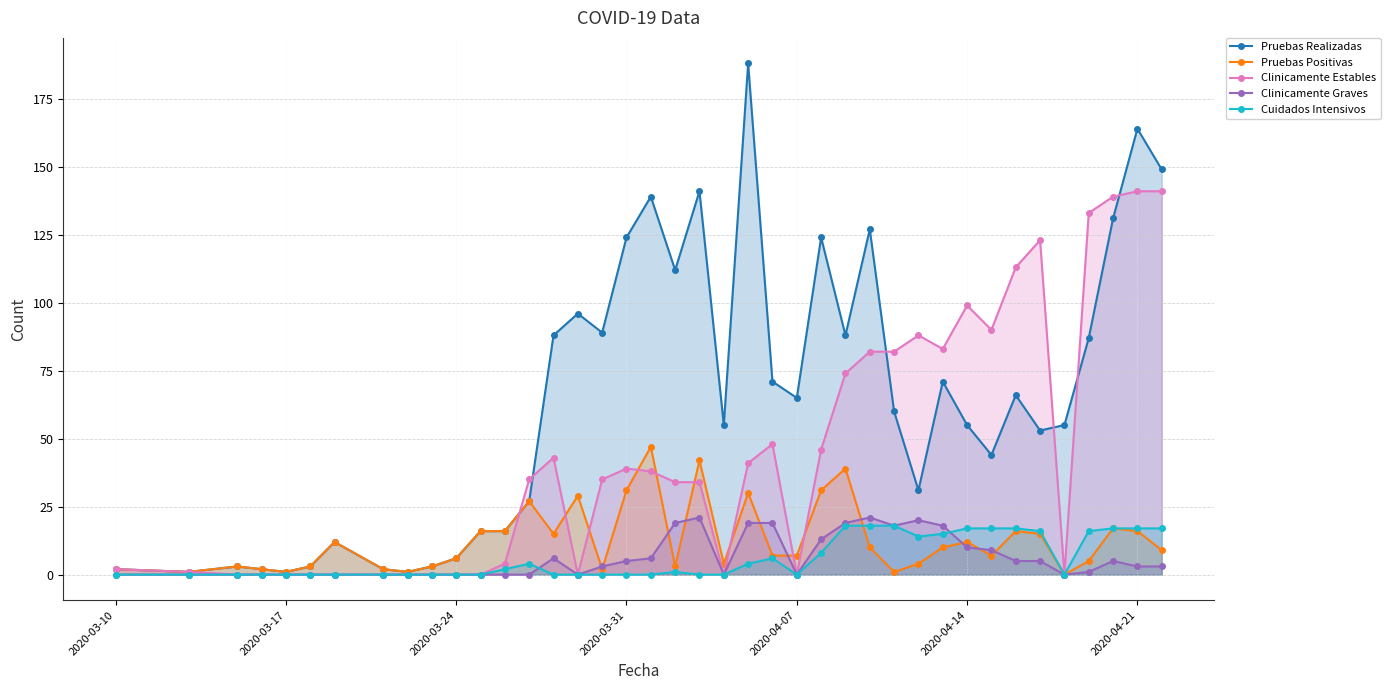

At which category is the sum across all series the highest?

2020-04-21